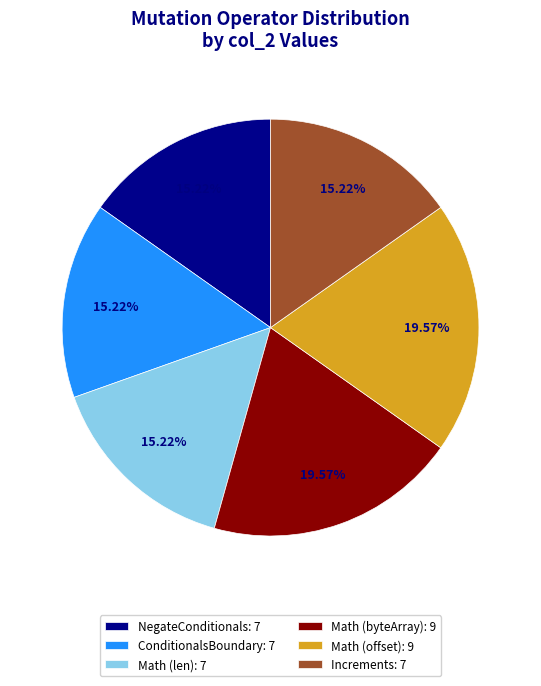

Approximately how many times larger is the value at ConditionalsBoundary compared to Math (len)?

1.0